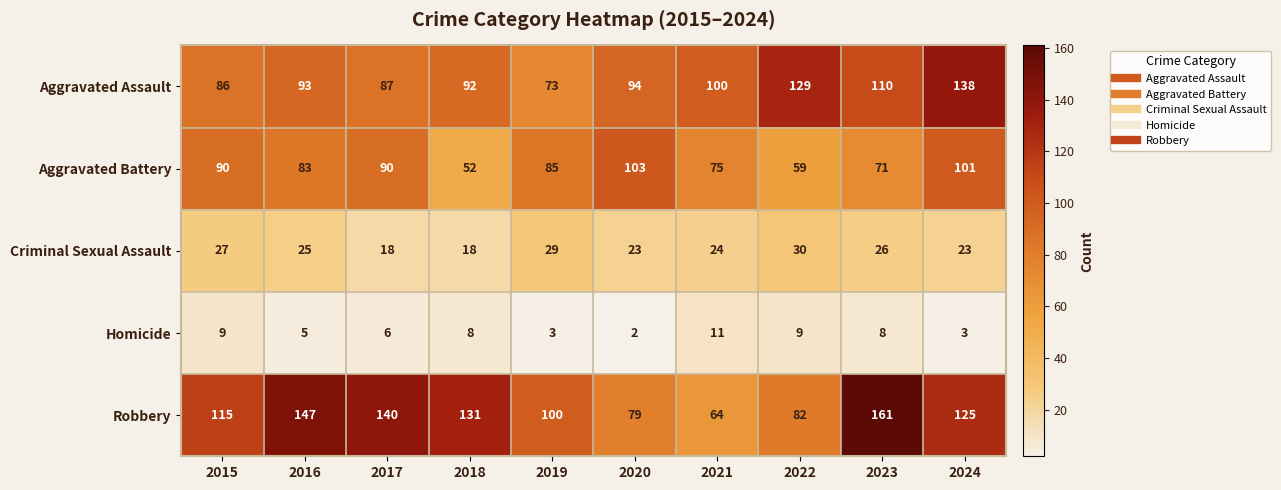

What is the spread (max minus min) of values at 2020?

101